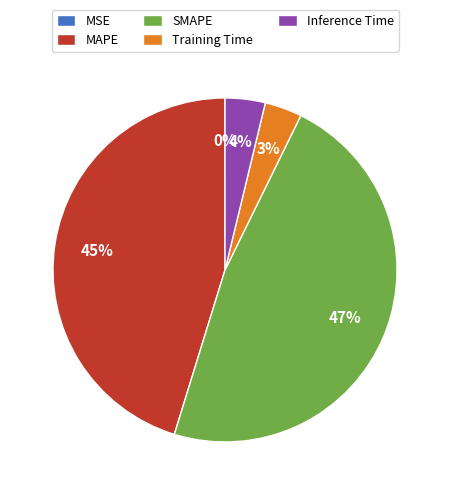

True or false: MAPE accounts for 54% of the total.

False